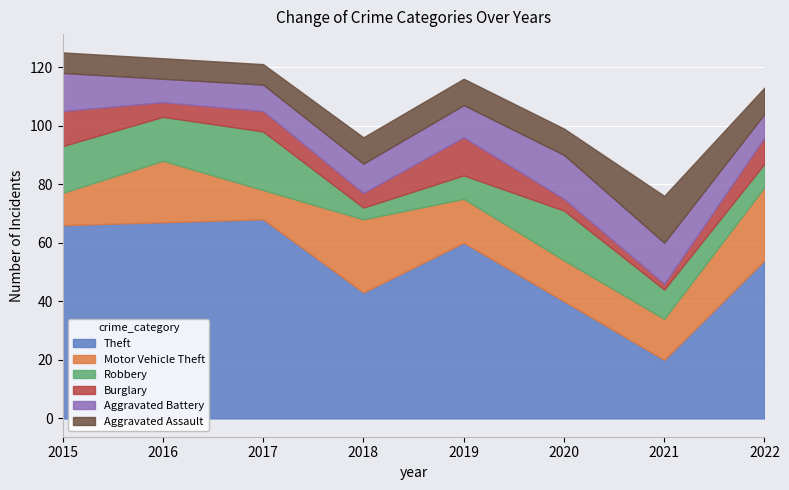

After their last crossing, which series has the higher values: Robbery or Aggravated Assault?

Aggravated Assault